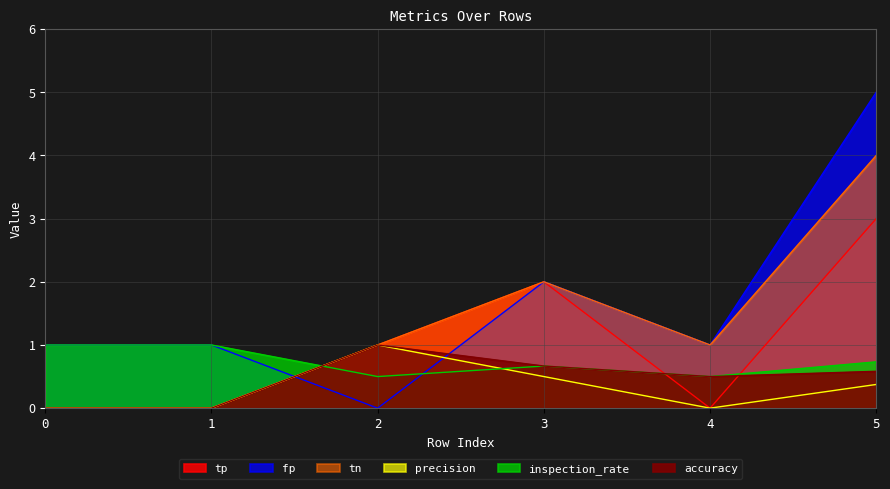

What are all the series names shown in the legend?

accuracy, tp, fp, tn, precision, inspection_rate